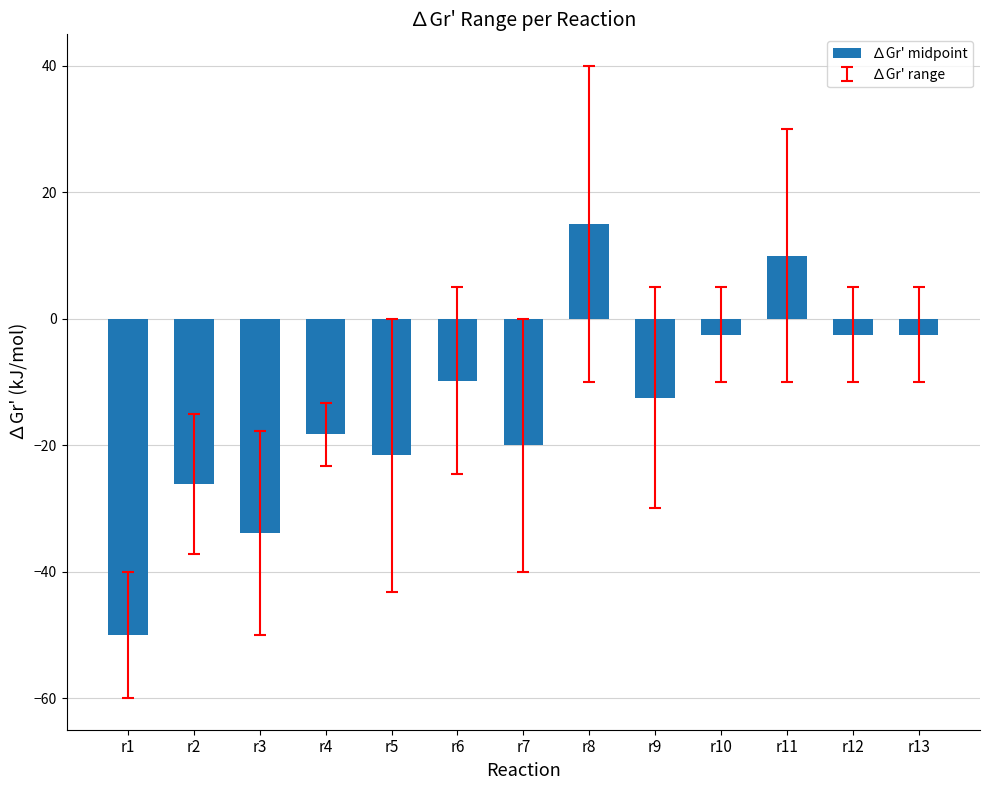

How many values are below zero?

11